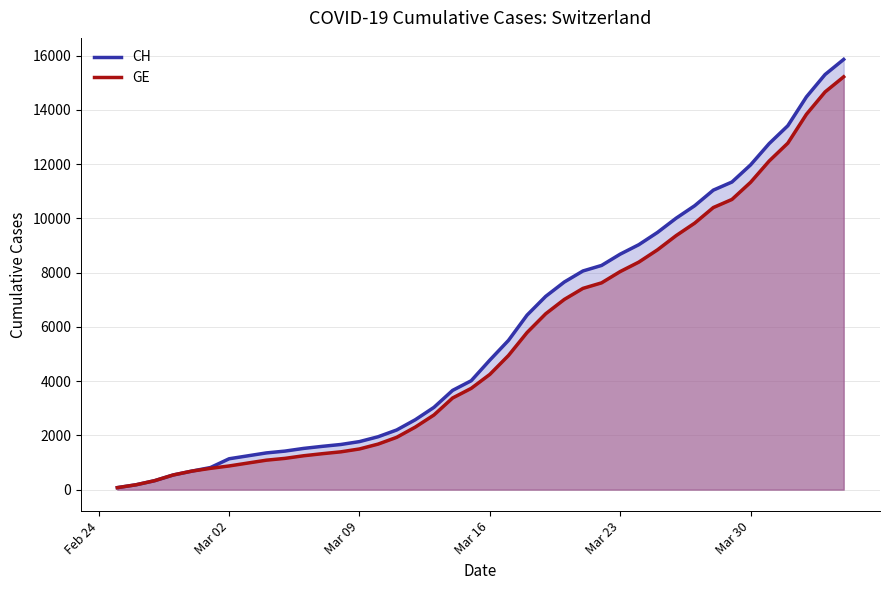

Reading left to right, list all the values displayed in this chart.

CH: 73	178	329	540	682	814	1137	1245	1353	1420	1519	1595	1664	1770	1949	2199	2577	3033	3658	4014	4775	5501	6434	7125	7654	8061	8265	8681	9030	9481	10005	10467	11041	11340	11971	12758	13415	14480	15303	15861
GE: 73	178	329	540	682	784	872	979	1085	1152	1248	1324	1393	1499	1678	1928	2306	2752	3377	3733	4248	4944	5792	6483	7012	7419	7623	8039	8388	8839	9363	9825	10399	10698	11329	12116	12773	13838	14661	15219